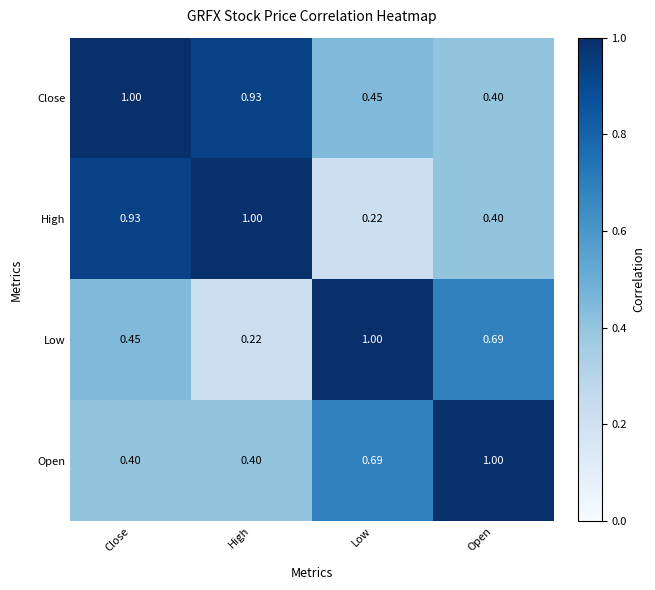

Which series has the largest total across all categories?

Close